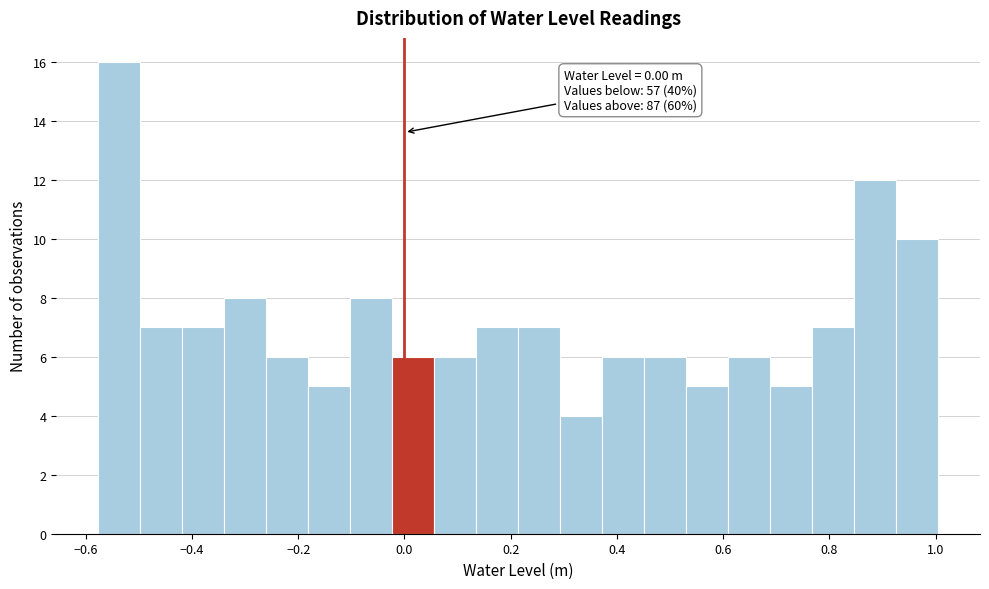

Read against the x-axis, roughly where is the centre of the tallest bar?

-0.54